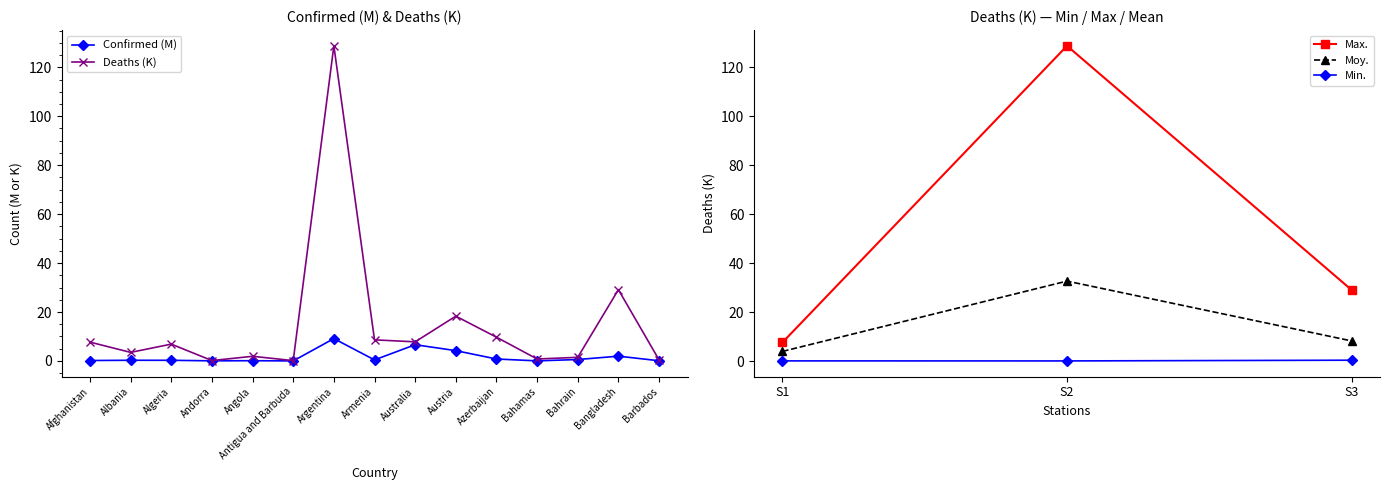

Reading right to left, transcribe all the data shown in this chart.

Confirmed: 0.1	2.0	0.6	0.0	0.8	4.2	6.6	0.4	9.1	0.0	0.1	0.0	0.3	0.3	0.2
Deaths: 0.4	29.1	1.5	0.8	9.7	18.3	7.8	8.6	128.8	0.1	1.9	0.2	6.9	3.5	7.7